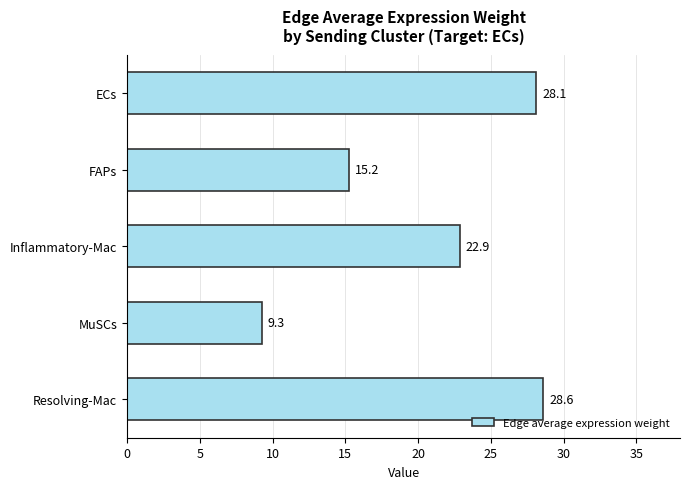

Are the bars grouped side by side (vs. stacked)?

No